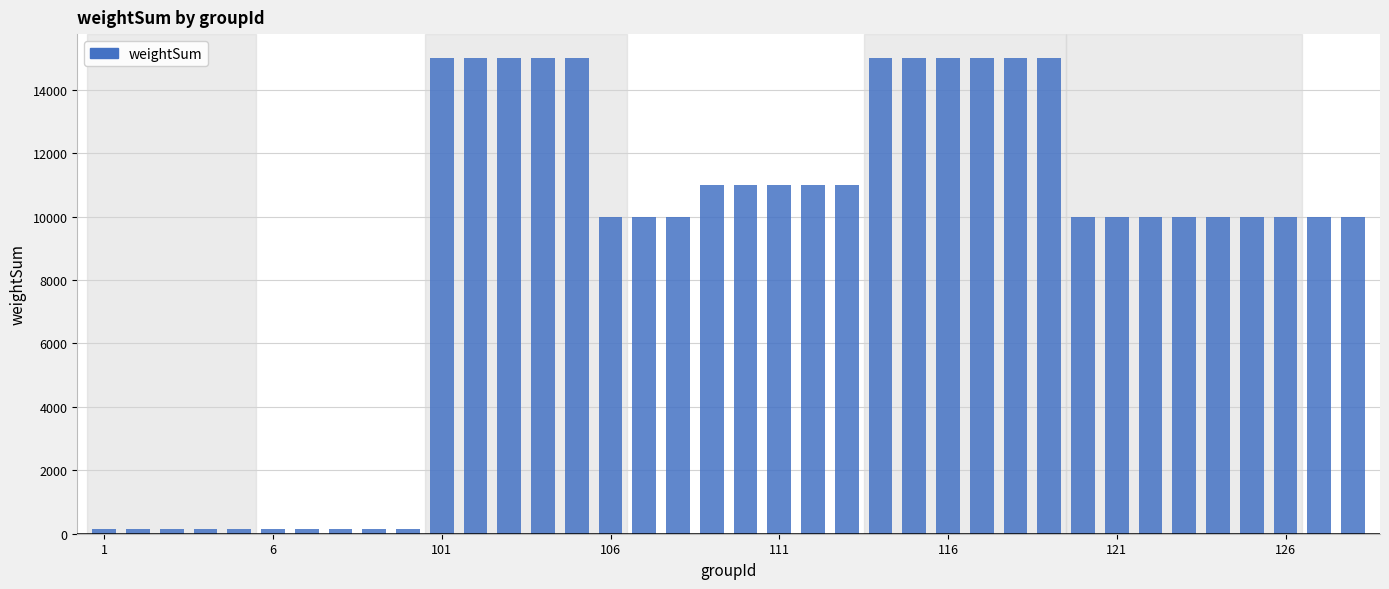

How many data points are less than 10000?

10